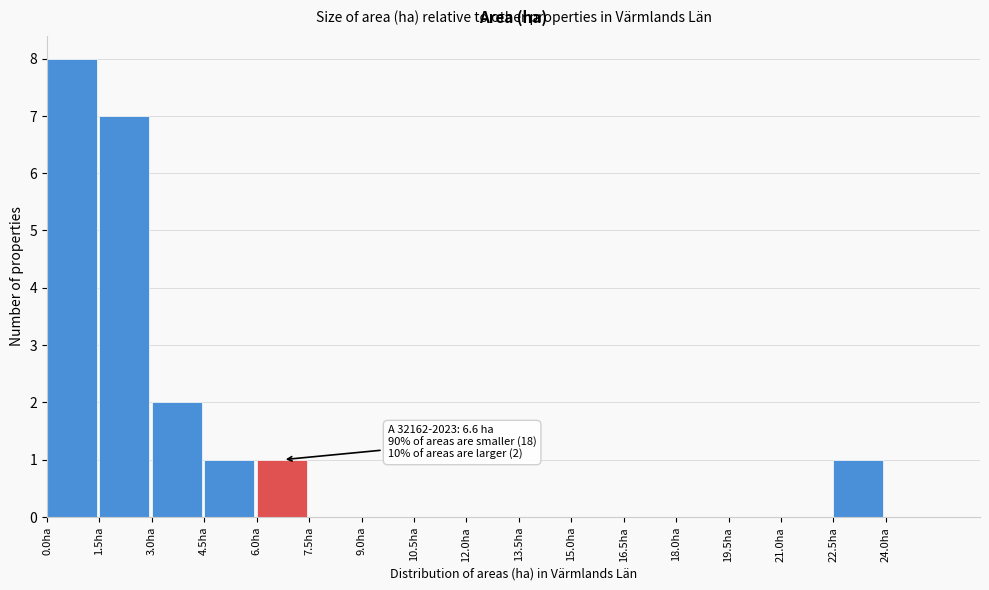

Over which range of the x-axis is the bar tallest?

0.0 to 1.5